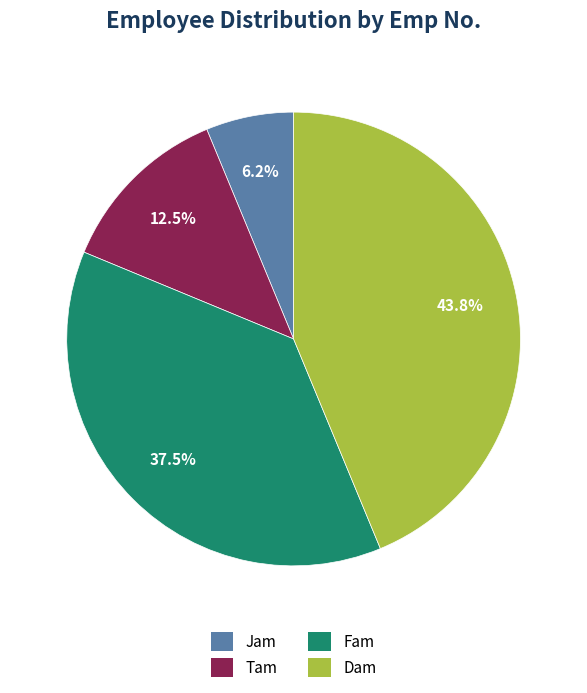

Rank the categories by value from highest to lowest.

Dam, Fam, Tam, Jam